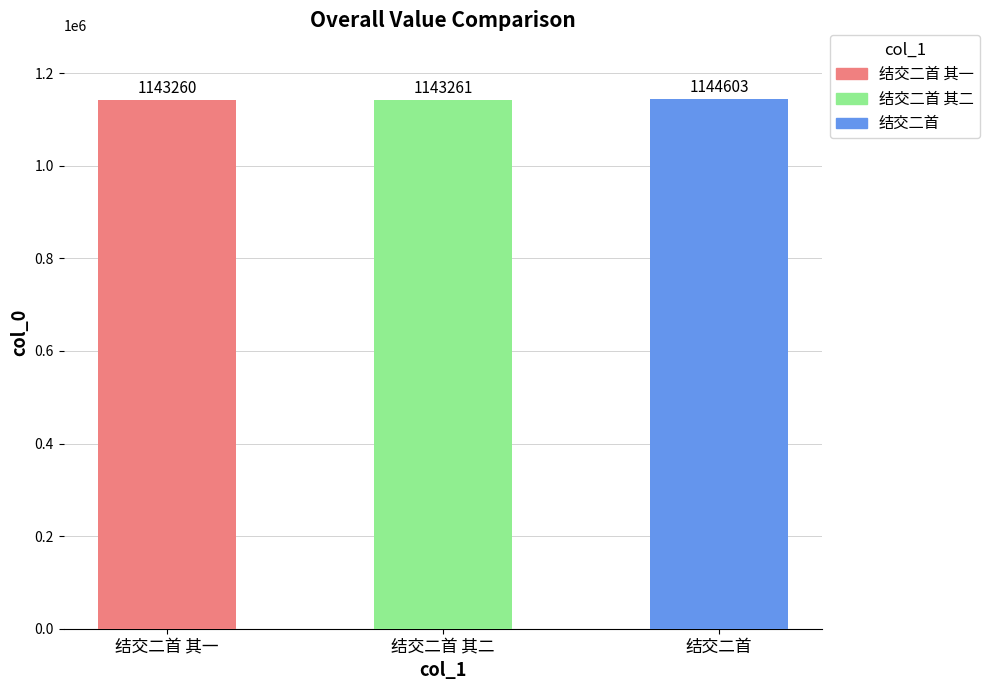

List the labels in order of value, largest first.

结交二首, 结交二首 其二, 结交二首 其一